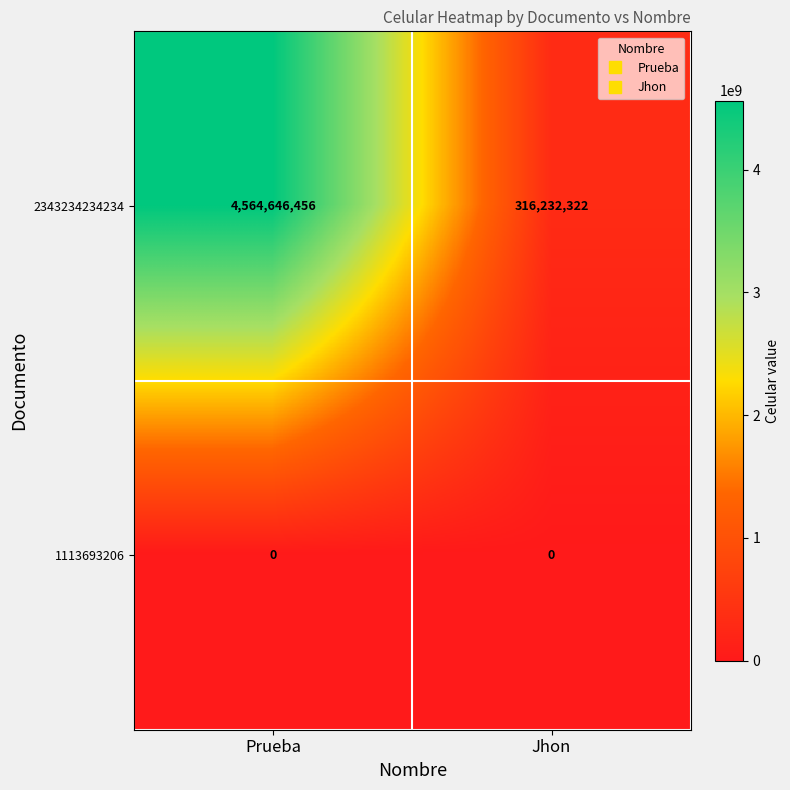

At which category is the sum across all series the highest?

Prueba